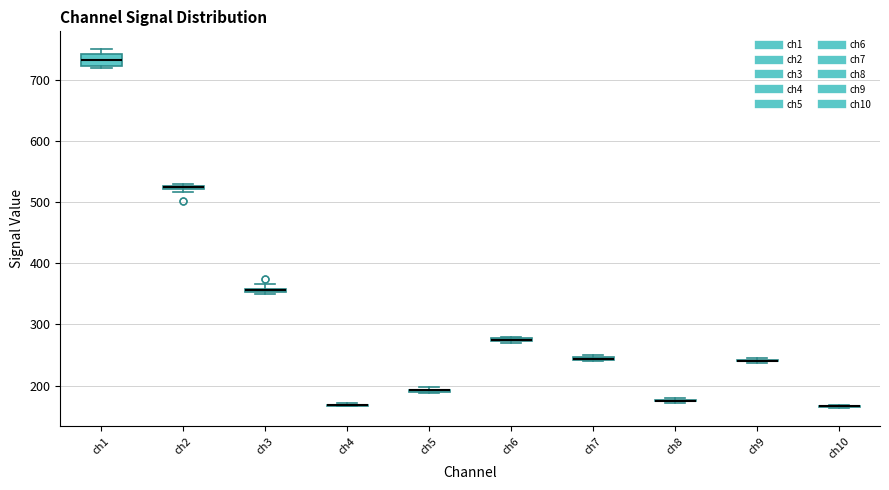

Which box is the tallest, from its lower edge to its upper edge?

ch1